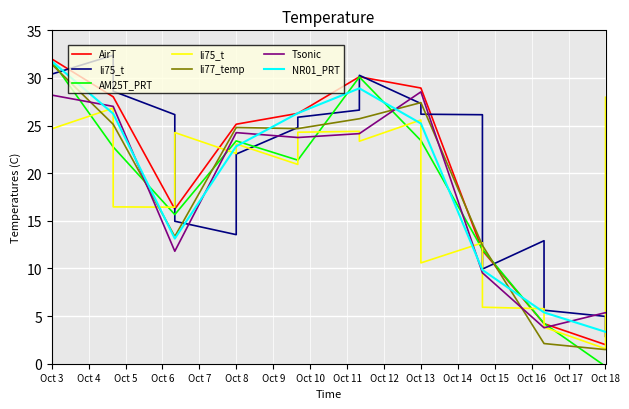

True or false: Tsonic has a value of 1.2 at Oct 18.

False